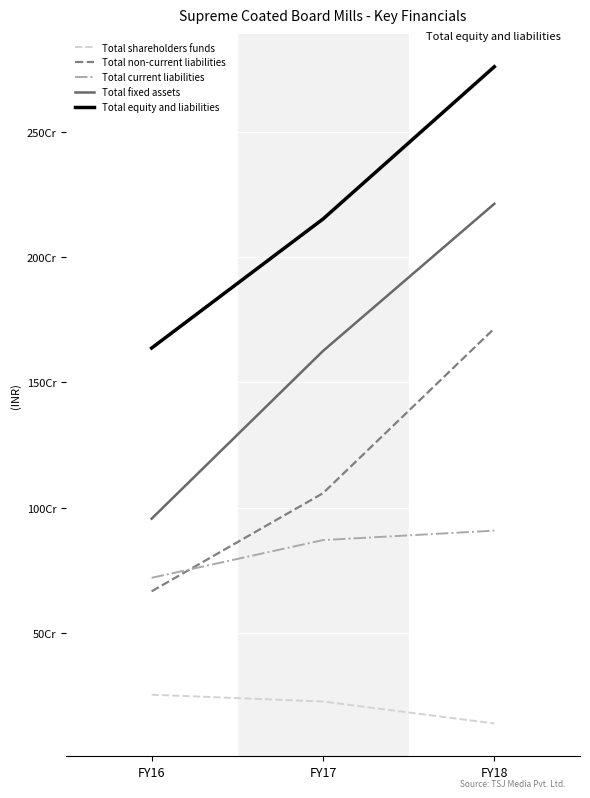

What are all the series names shown in the legend?

Total shareholders funds, Total non-current liabilities, Total current liabilities, Total fixed assets, Total equity and liabilities